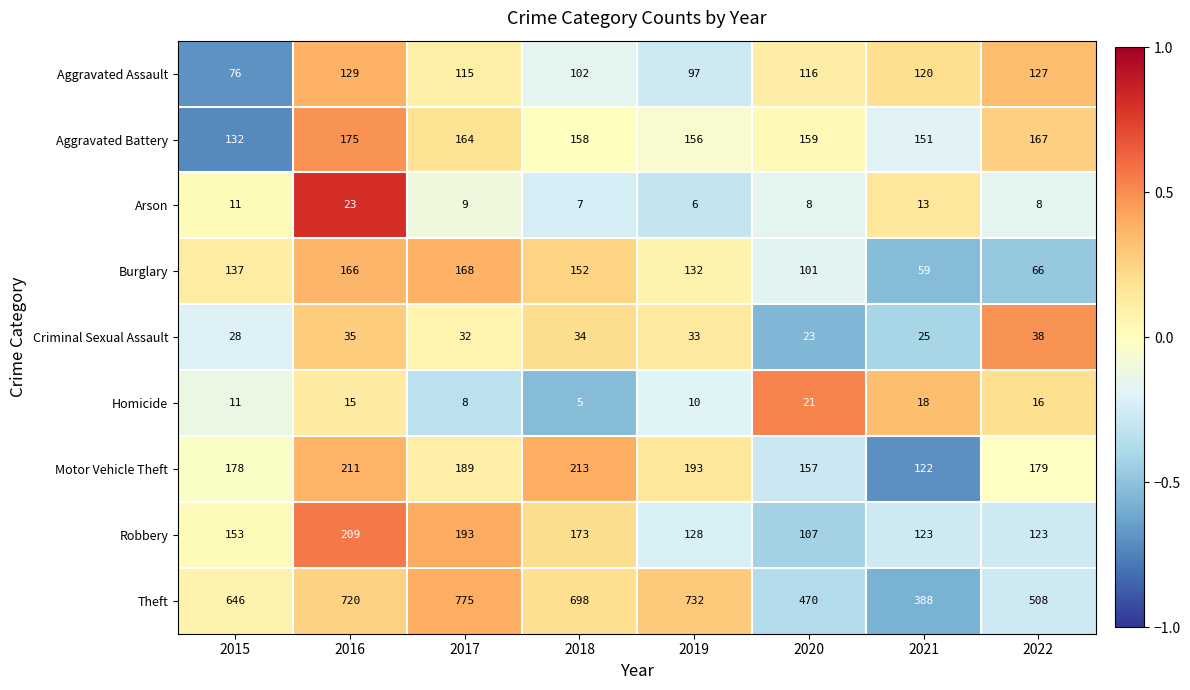

At 2021, list the series in order from smallest to largest.

Arson, Homicide, Criminal Sexual Assault, Burglary, Aggravated Assault, Motor Vehicle Theft, Robbery, Aggravated Battery, Theft